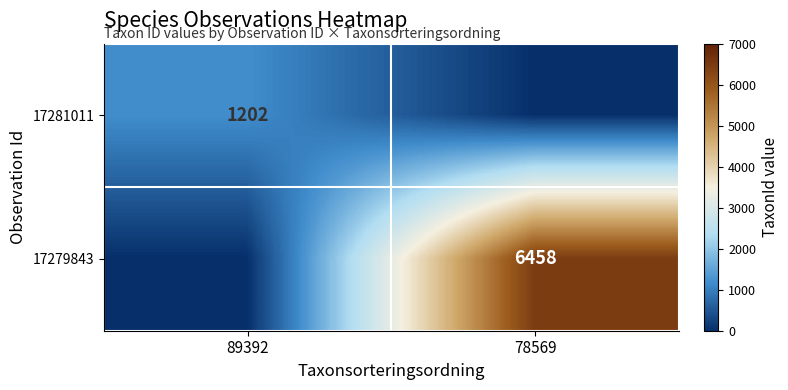

How many series are shown in this chart?

2